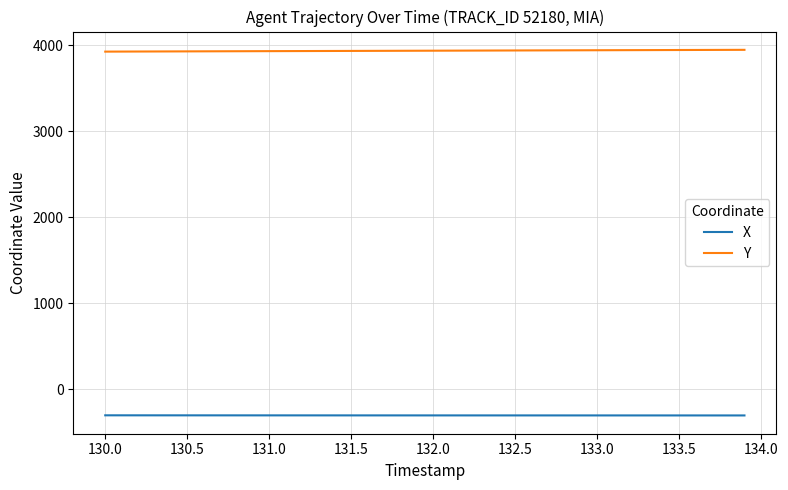

Rank the series by their maximum value, from lowest to highest.

X, Y